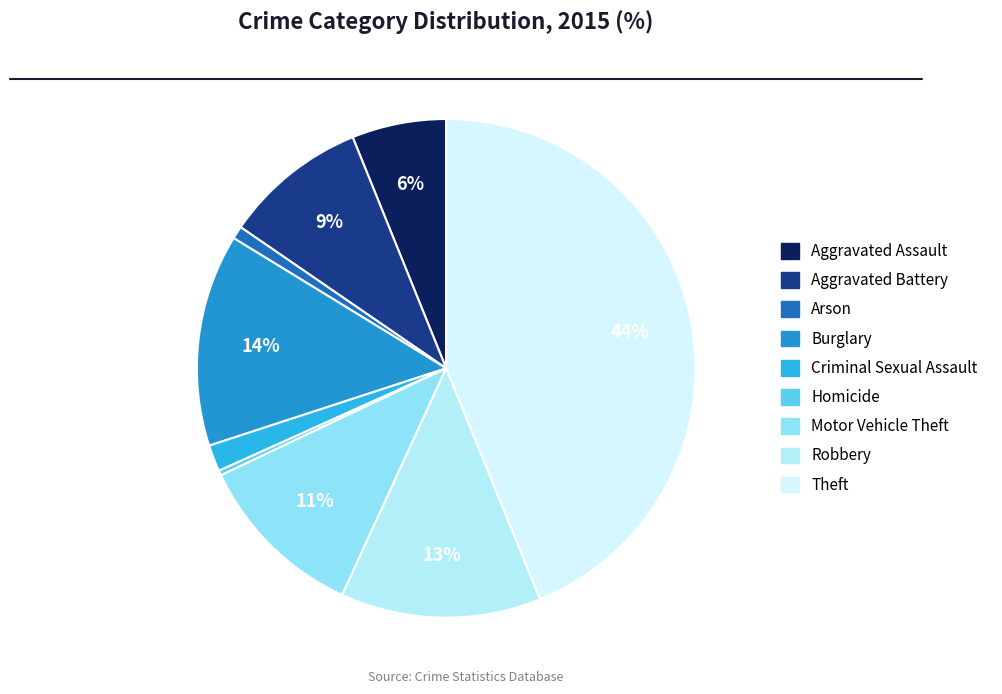

The Theft slice represents 44% of the pie. True or false?

True